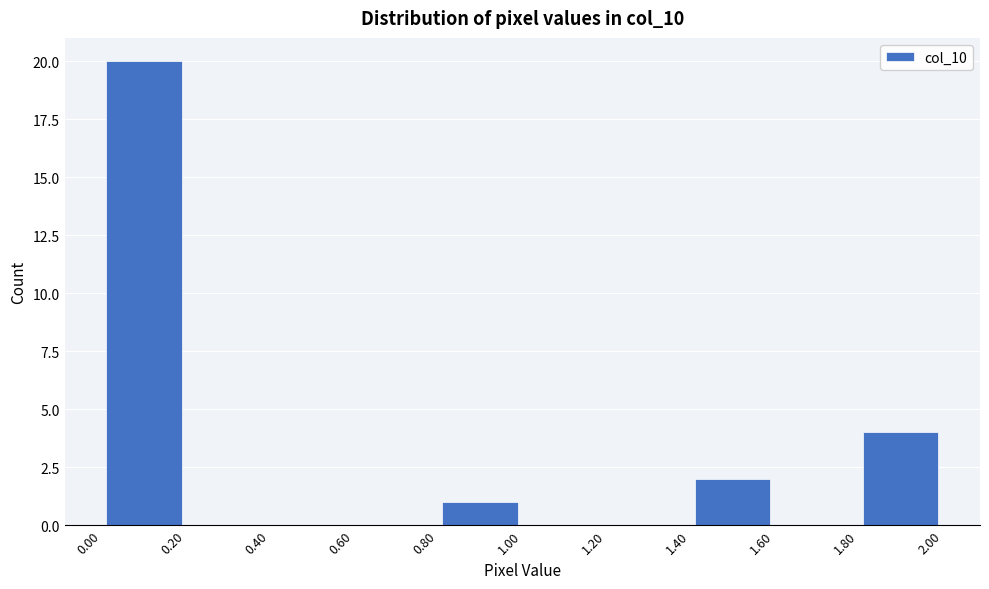

Over which range of the x-axis is the bar tallest?

0.00 to 0.20